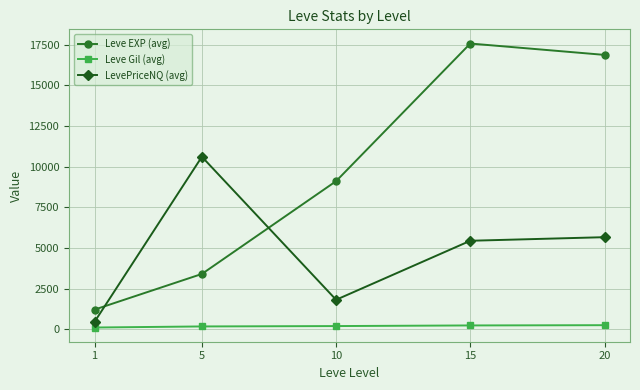

Does the chart have visible grid lines?

Yes